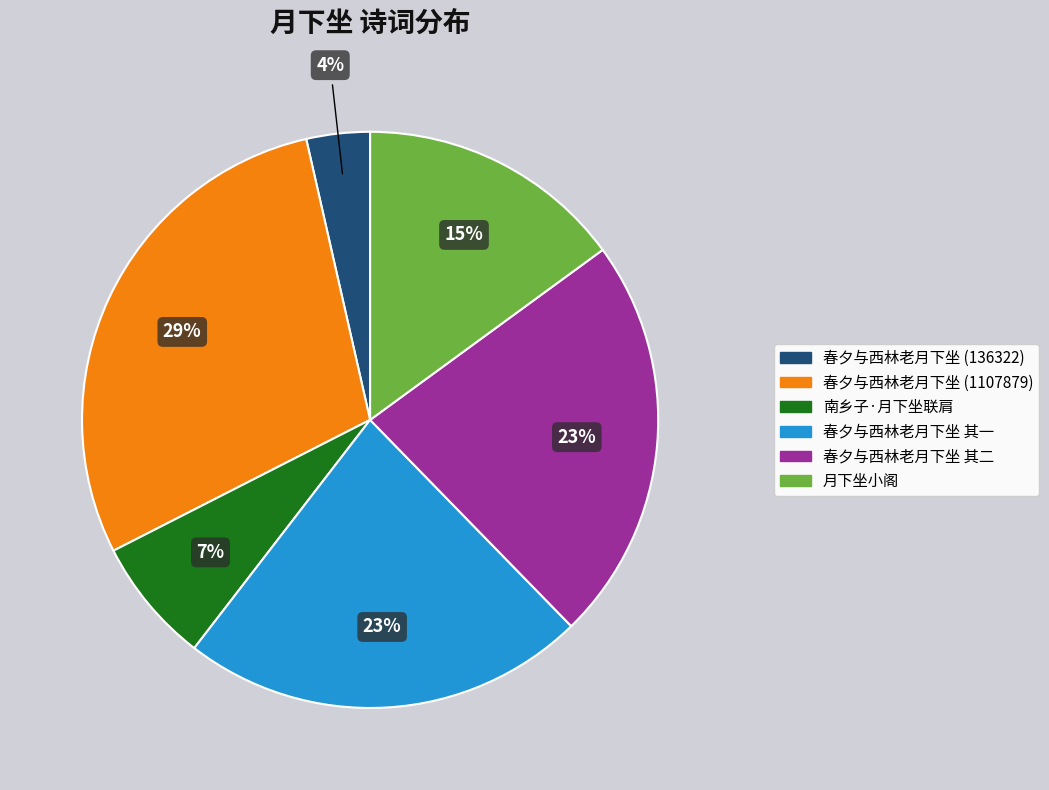

To the nearest percent, what is the average slice percentage?

17%